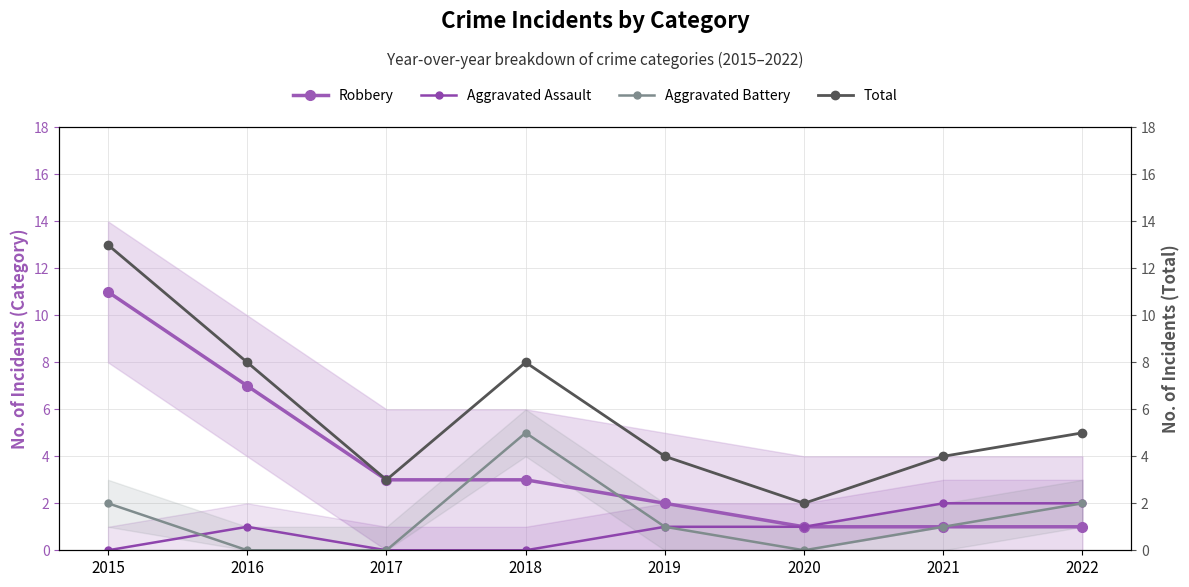

Is the value of Robbery at 2018 greater than the value of Aggravated Battery at 2016?

Yes